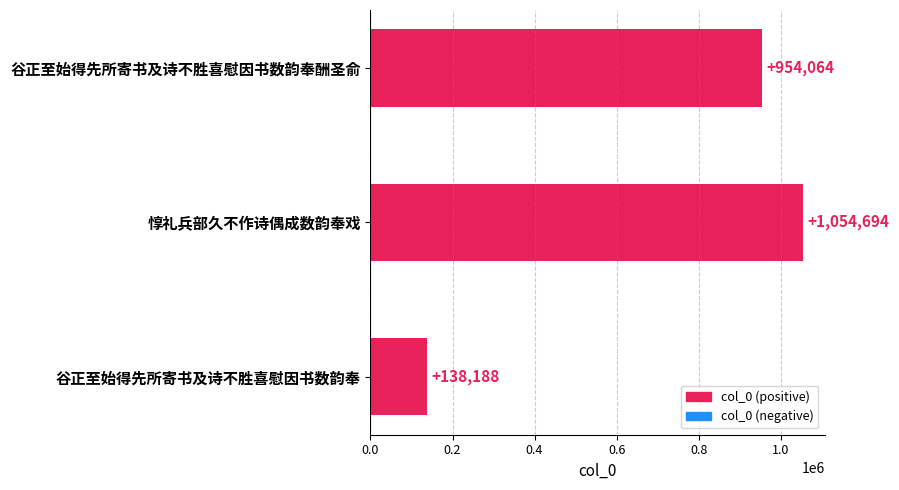

How many series are shown in this chart?

1